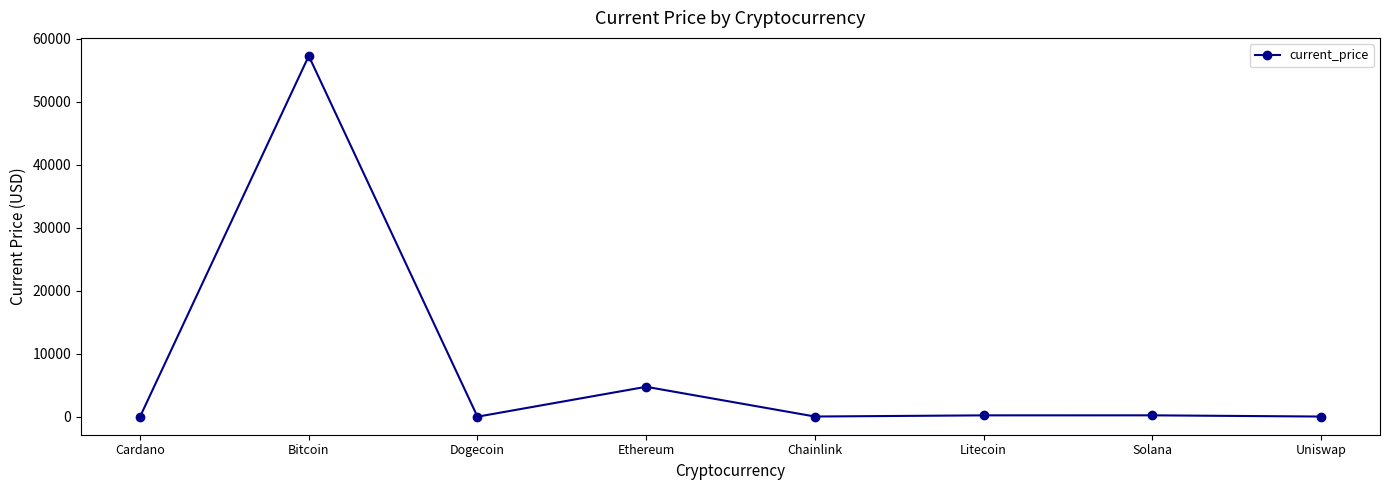

How many points are higher than both their immediate neighbors (excluding endpoints)?

3